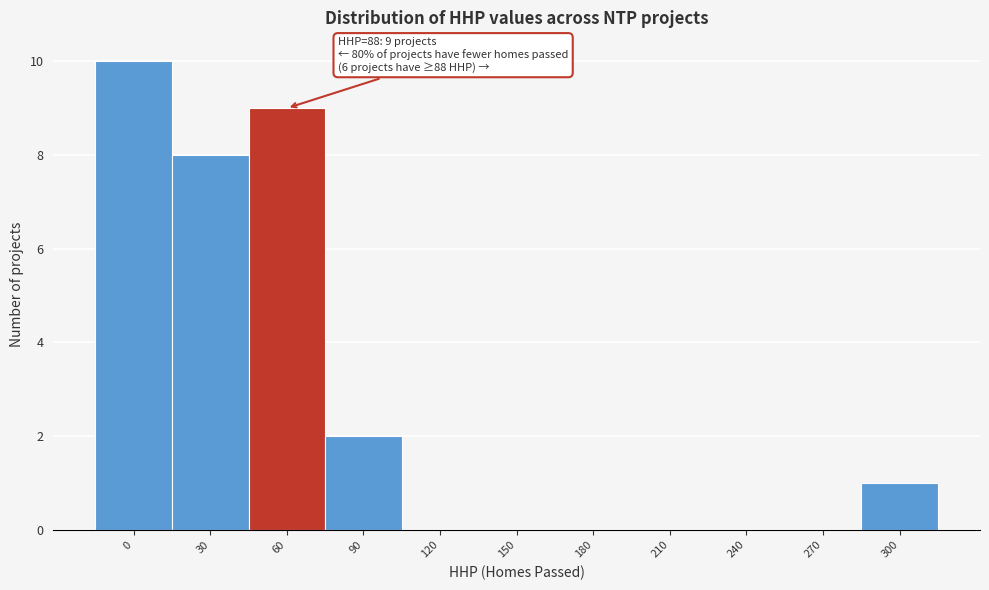

Reading right to left, transcribe all the data shown in this chart.

300=1	270=0	240=0	210=0	180=0	150=0	120=0	90=2	60=9	30=8	0=10